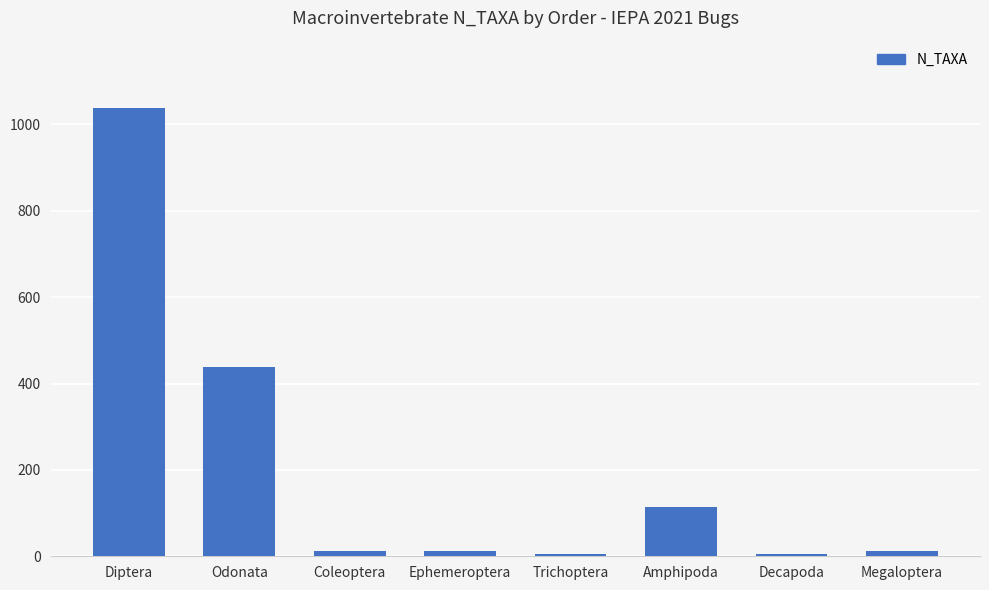

Are the bars horizontal?

No